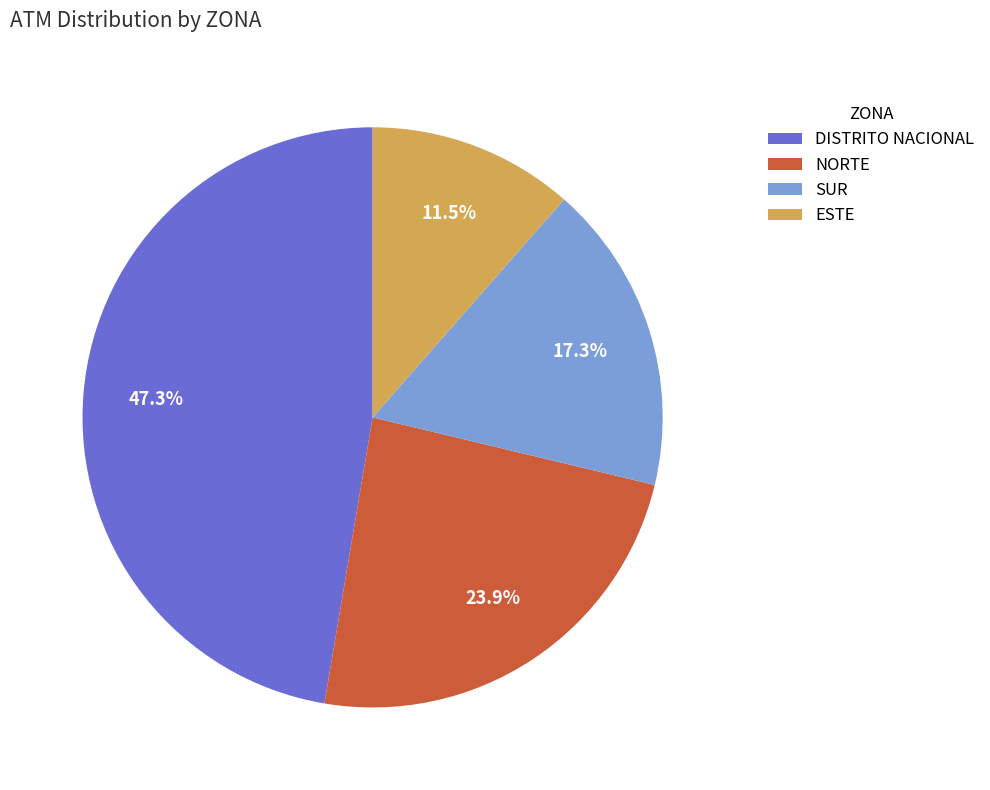

To the nearest percent, what is the combined percentage of SUR and NORTE?

41%